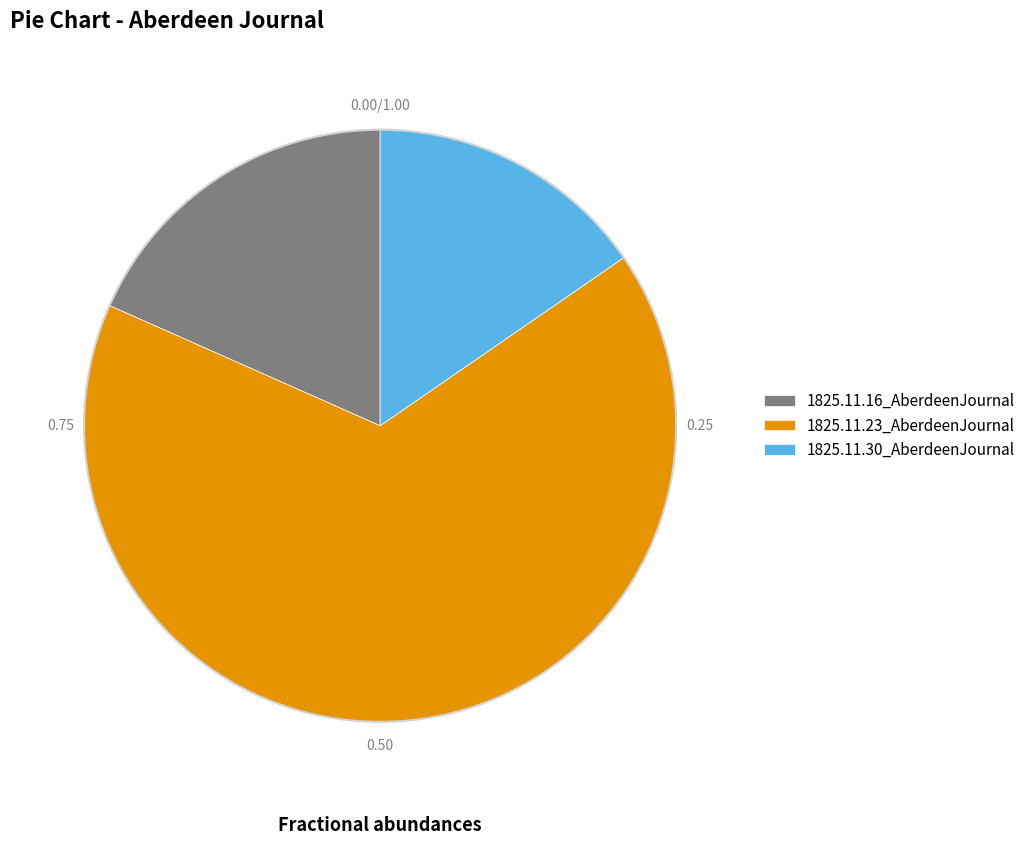

Rank the categories by value from highest to lowest.

1825.11.23_AberdeenJournal, 1825.11.16_AberdeenJournal, 1825.11.30_AberdeenJournal